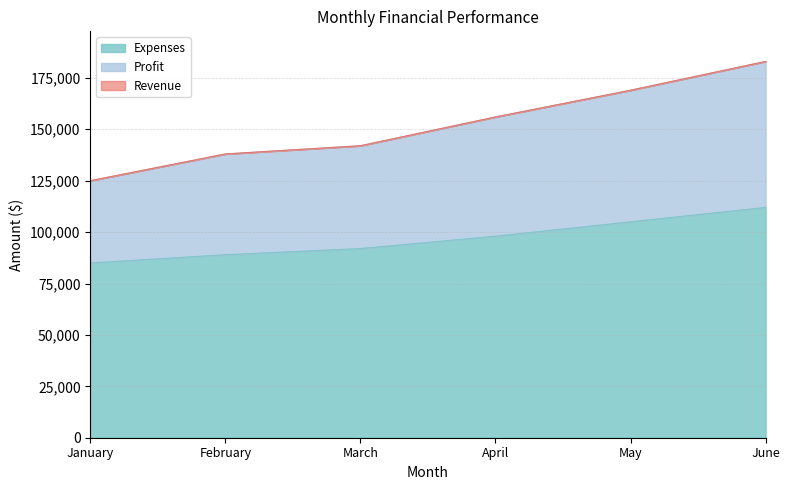

What is the value of the Revenue point at the 6th from the left?

183000